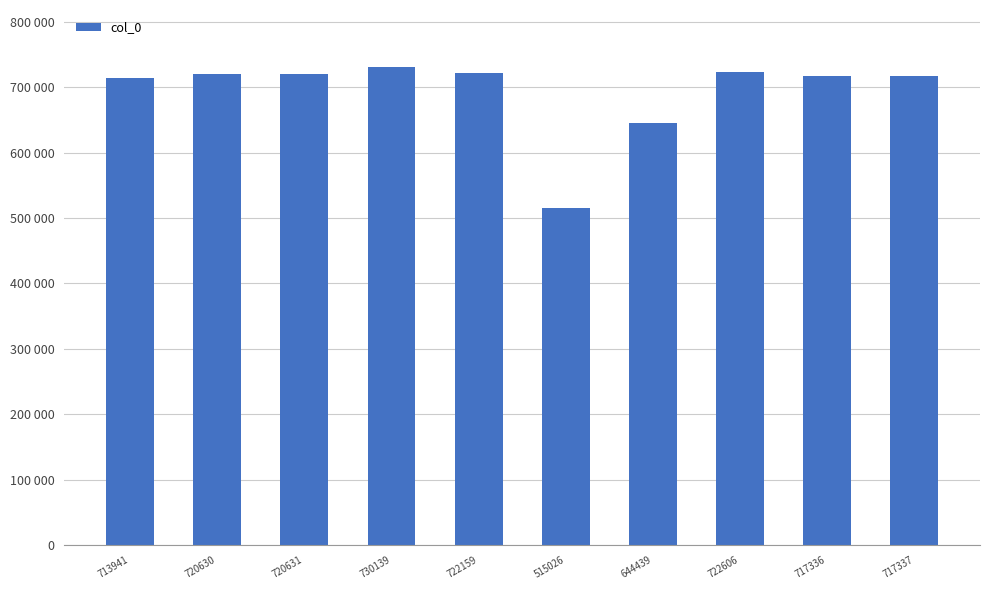

What is the difference between the maximum and minimum values?

215113